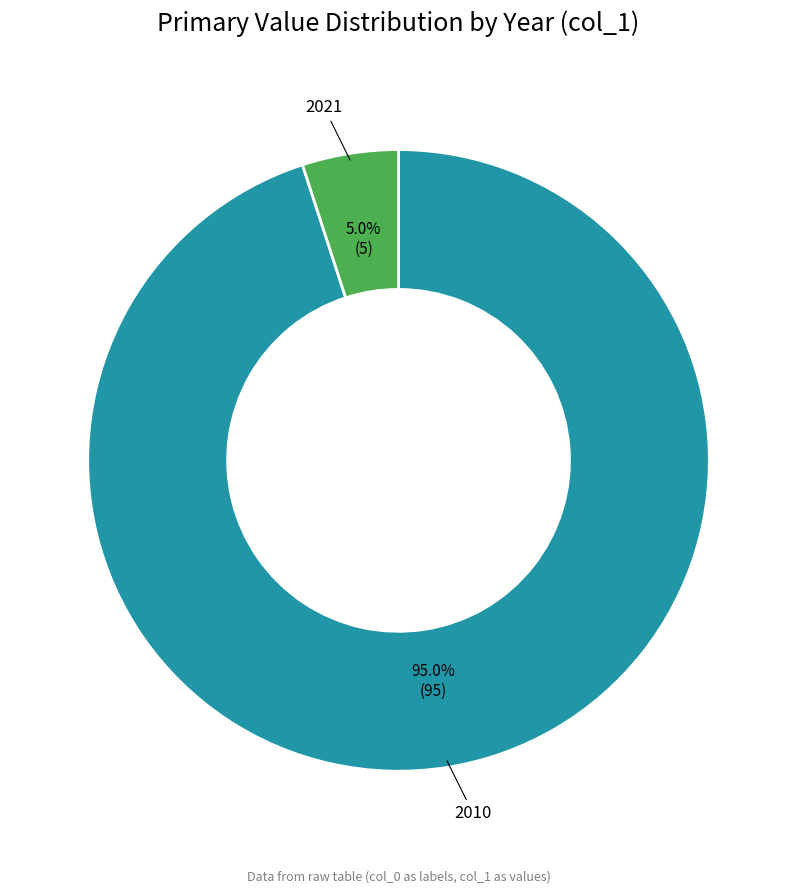

Between 2010 and 2021, which is larger?

2010